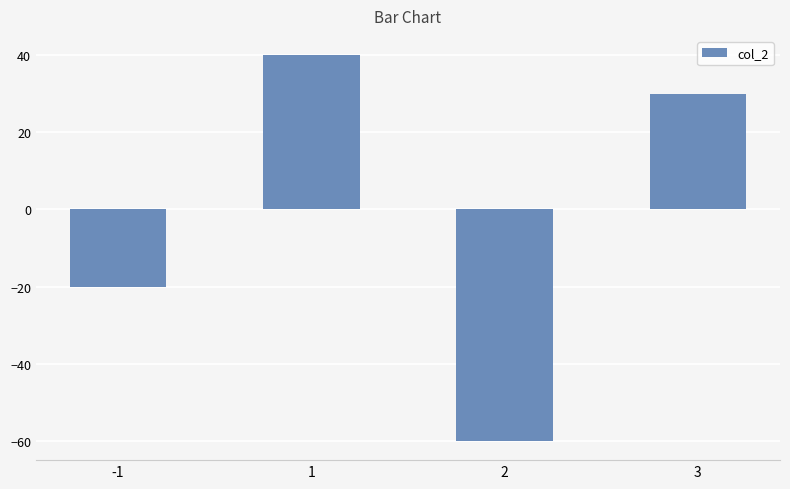

How many values are below 30?

2